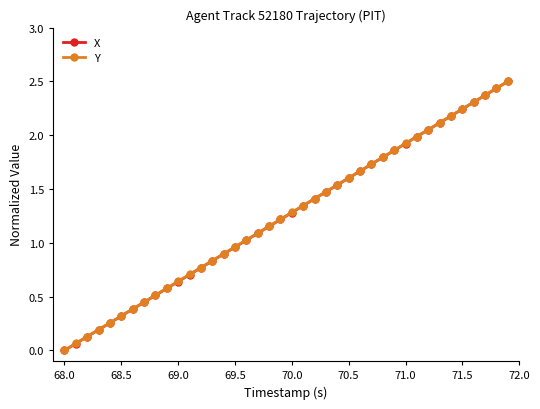

What is the greatest value displayed?

2.5